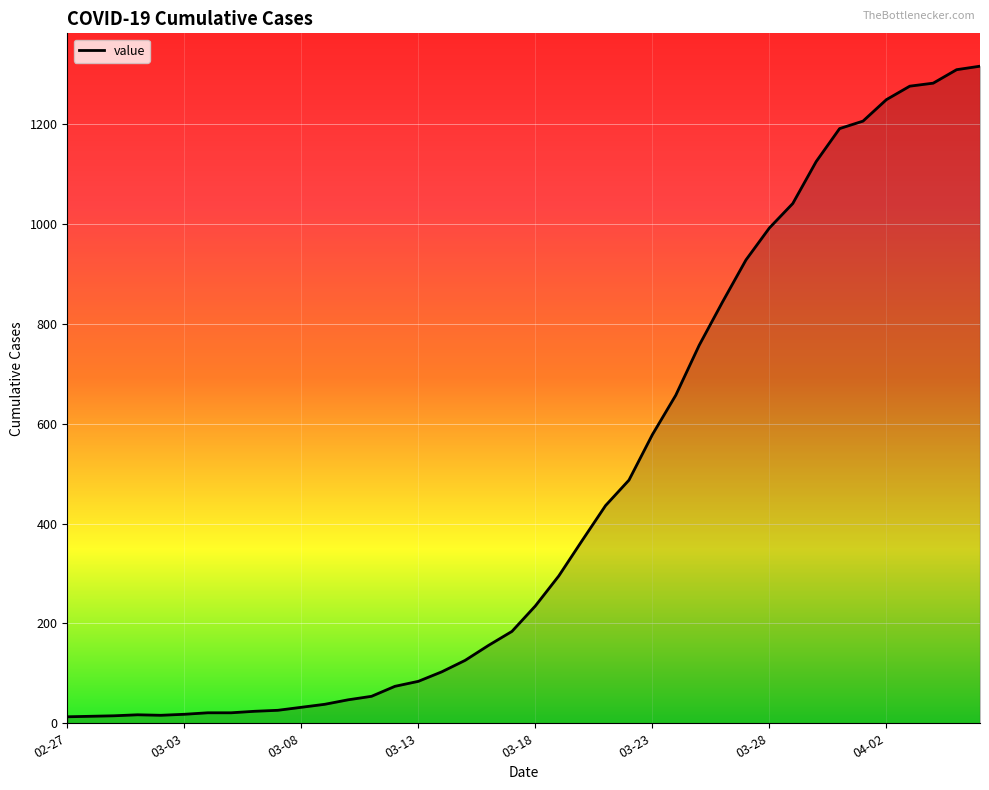

What is the difference between the maximum and minimum values?

1303